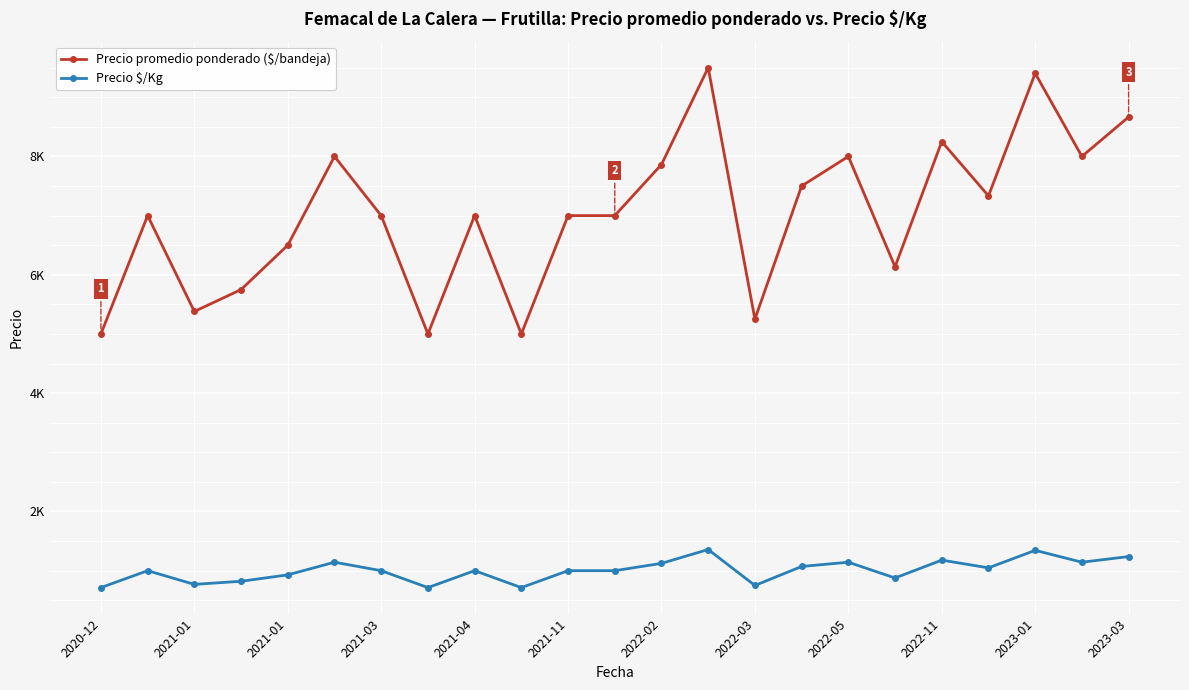

What are all the series names shown in the legend?

Precio promedio ponderado ($/bandeja), Precio $/Kg